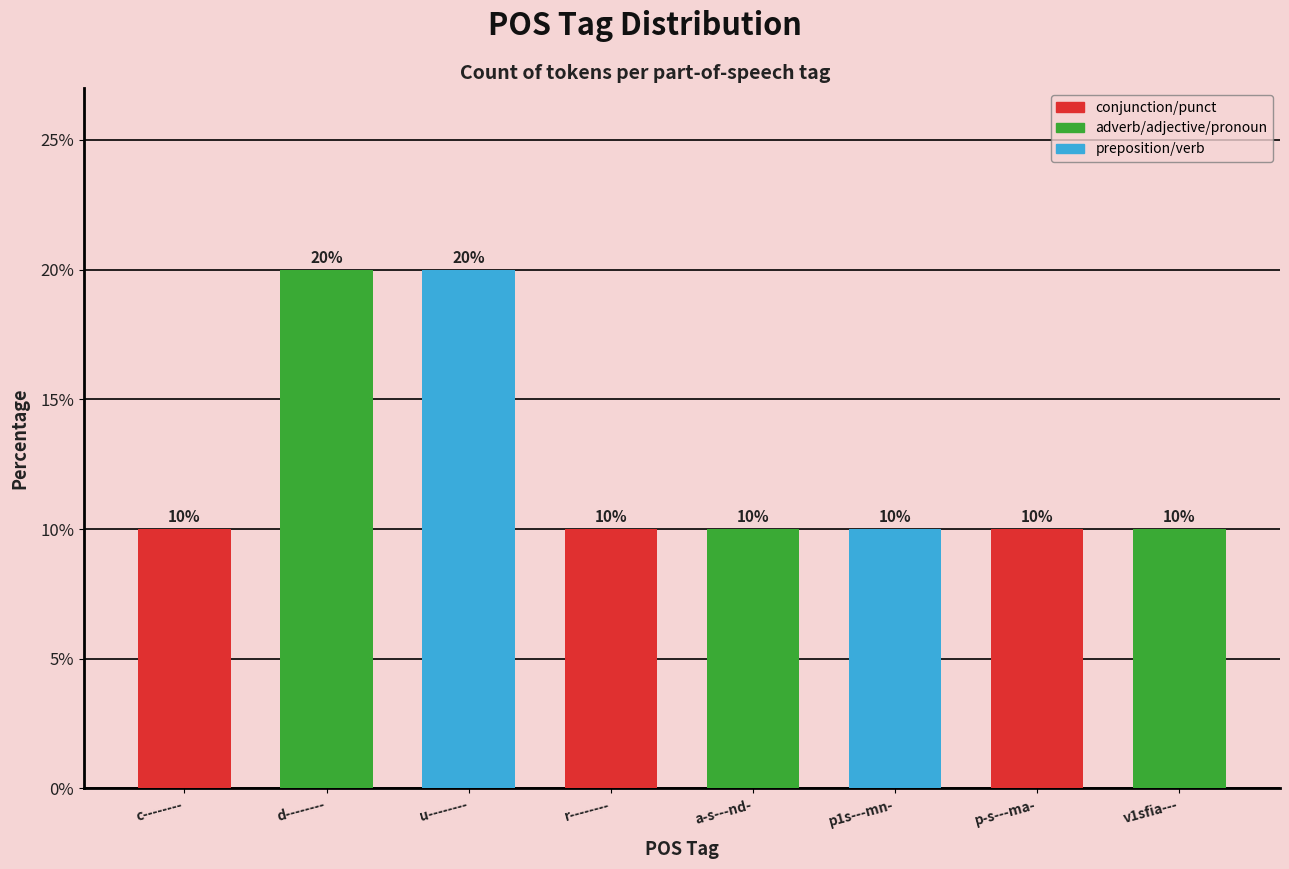

Reading left to right, list all the values displayed in this chart.

c--------=10	d--------=20	u--------=20	r--------=10	a-s---nd-=10	p1s---mn-=10	p-s---ma-=10	v1sfia---=10